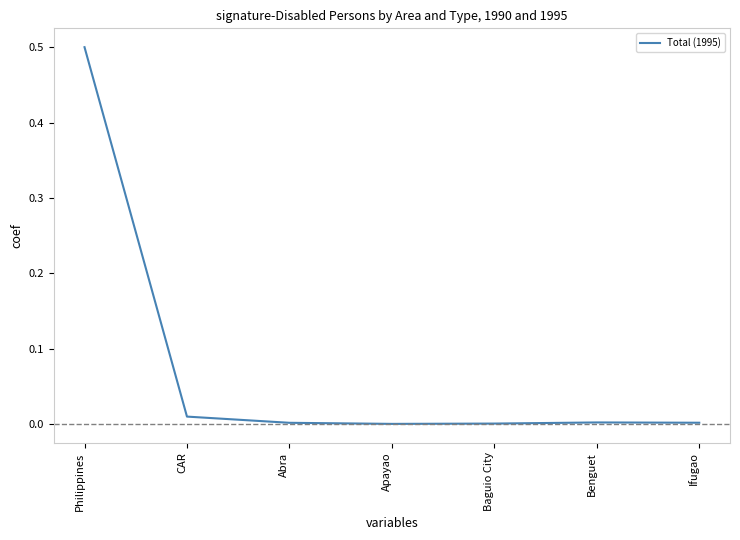

True or false: the data has more than 2 interior local peaks.

False